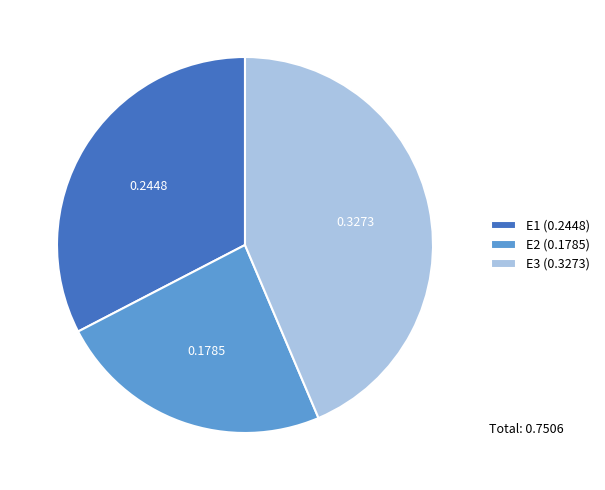

Count the number of slices in the pie.

3